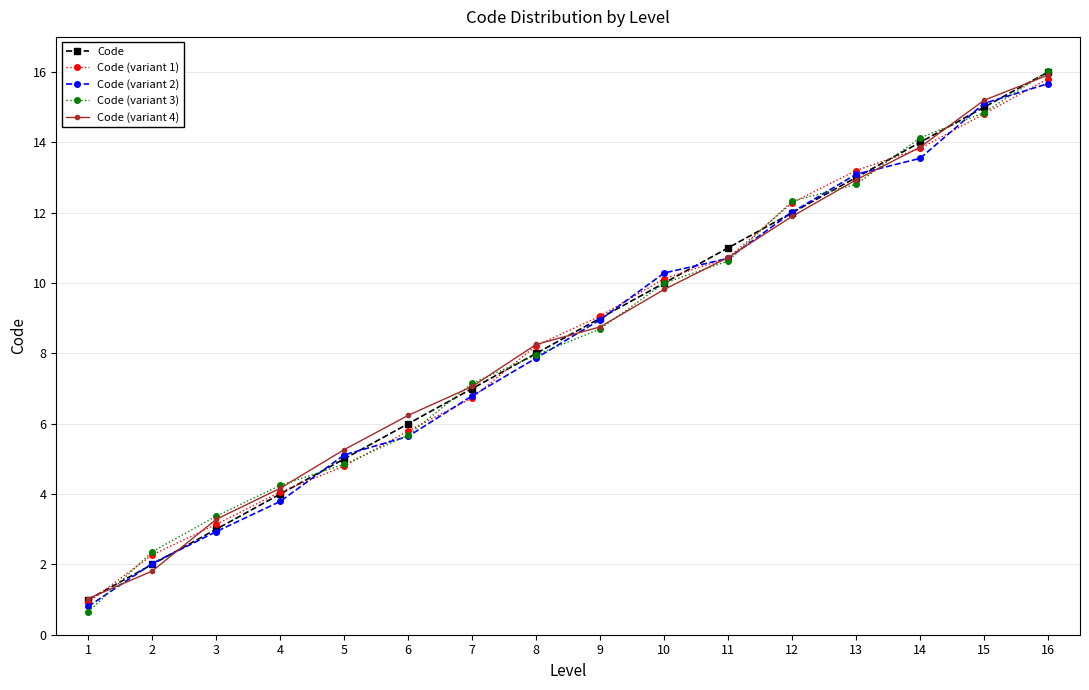

Is the value of Code (variant 2) at 9 greater than the value of Code (variant 4) at 15?

No